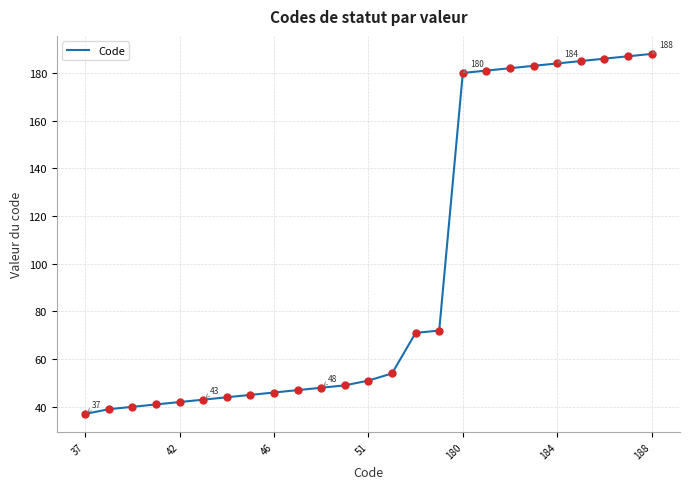

What is the minimum value shown in the chart?

37